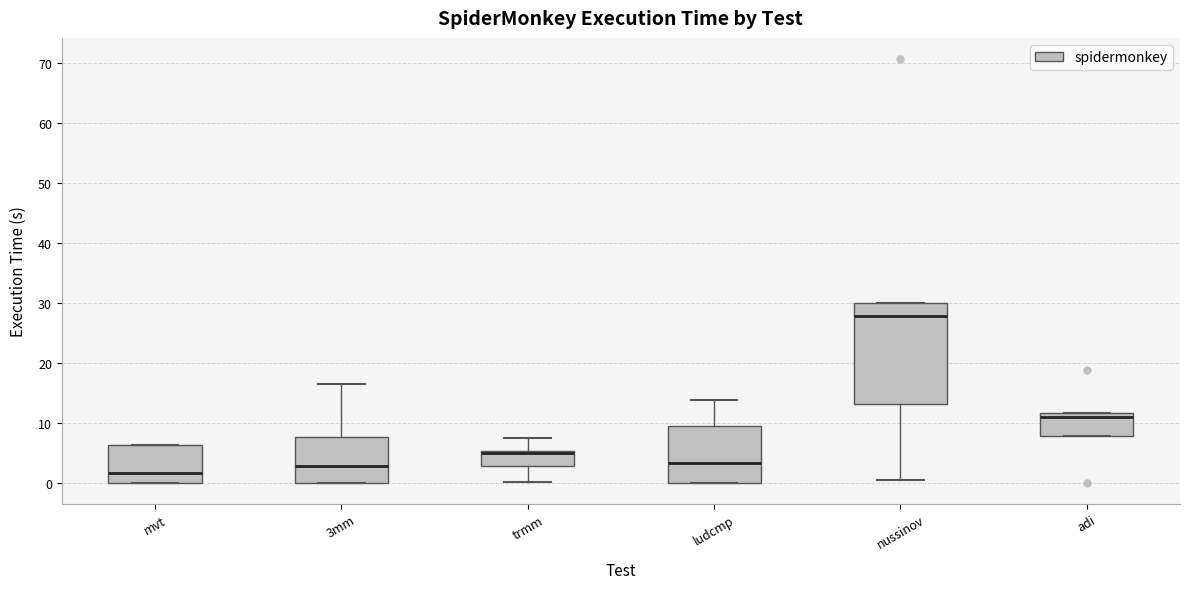

Where is the lower edge of the box for 3mm on the y-axis? The values are not printed on the chart, so give them approximately, as read against the axis.

0